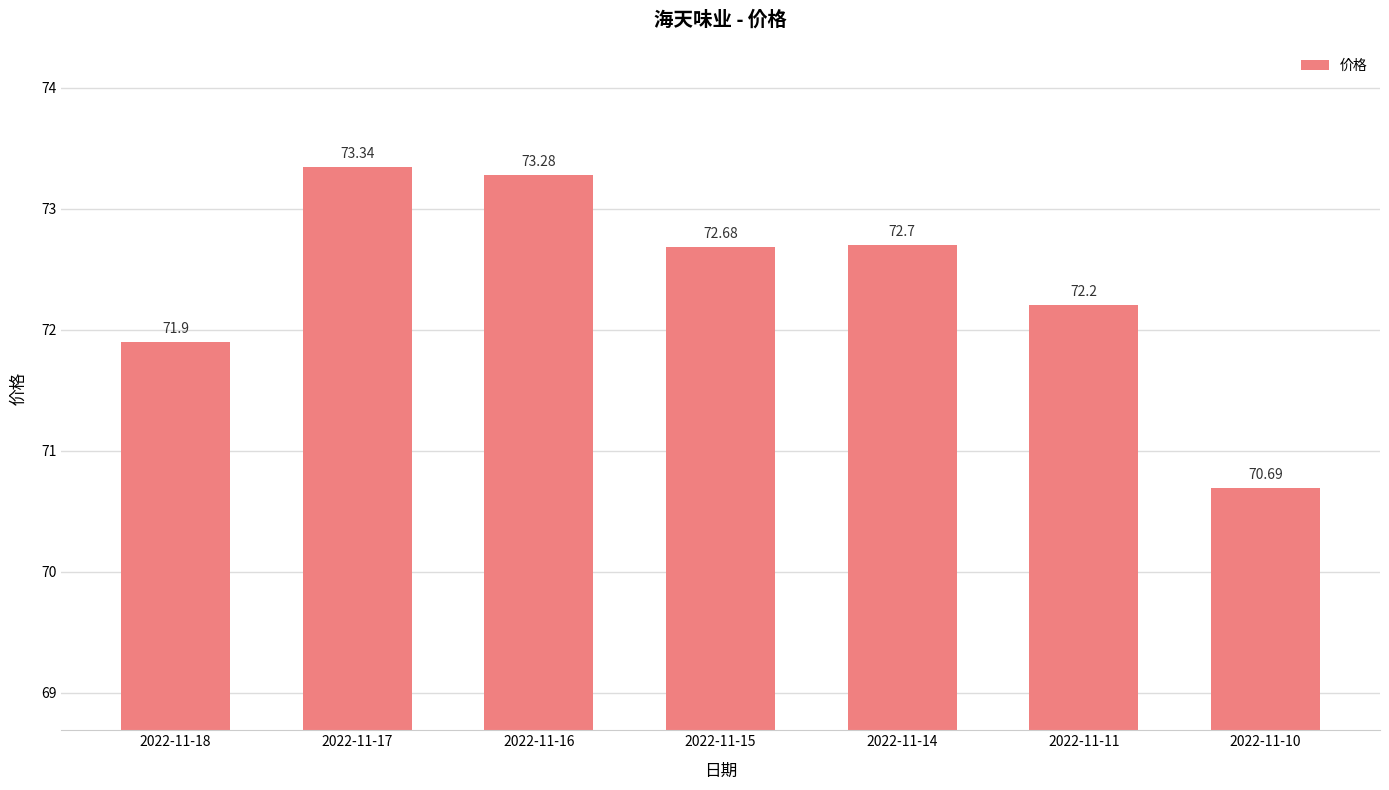

What is the sum of all values?

506.8